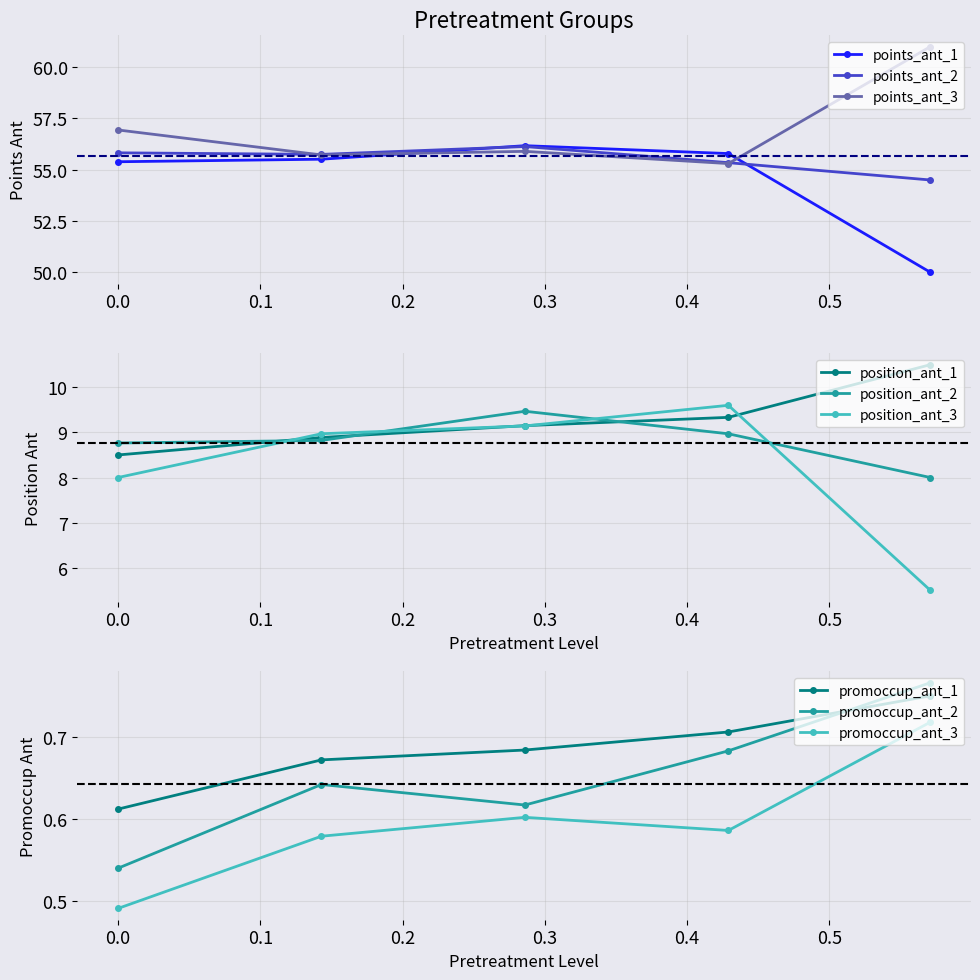

Rank the series by their average value, from highest to lowest.

points_ant, position_ant, promoccup_ant